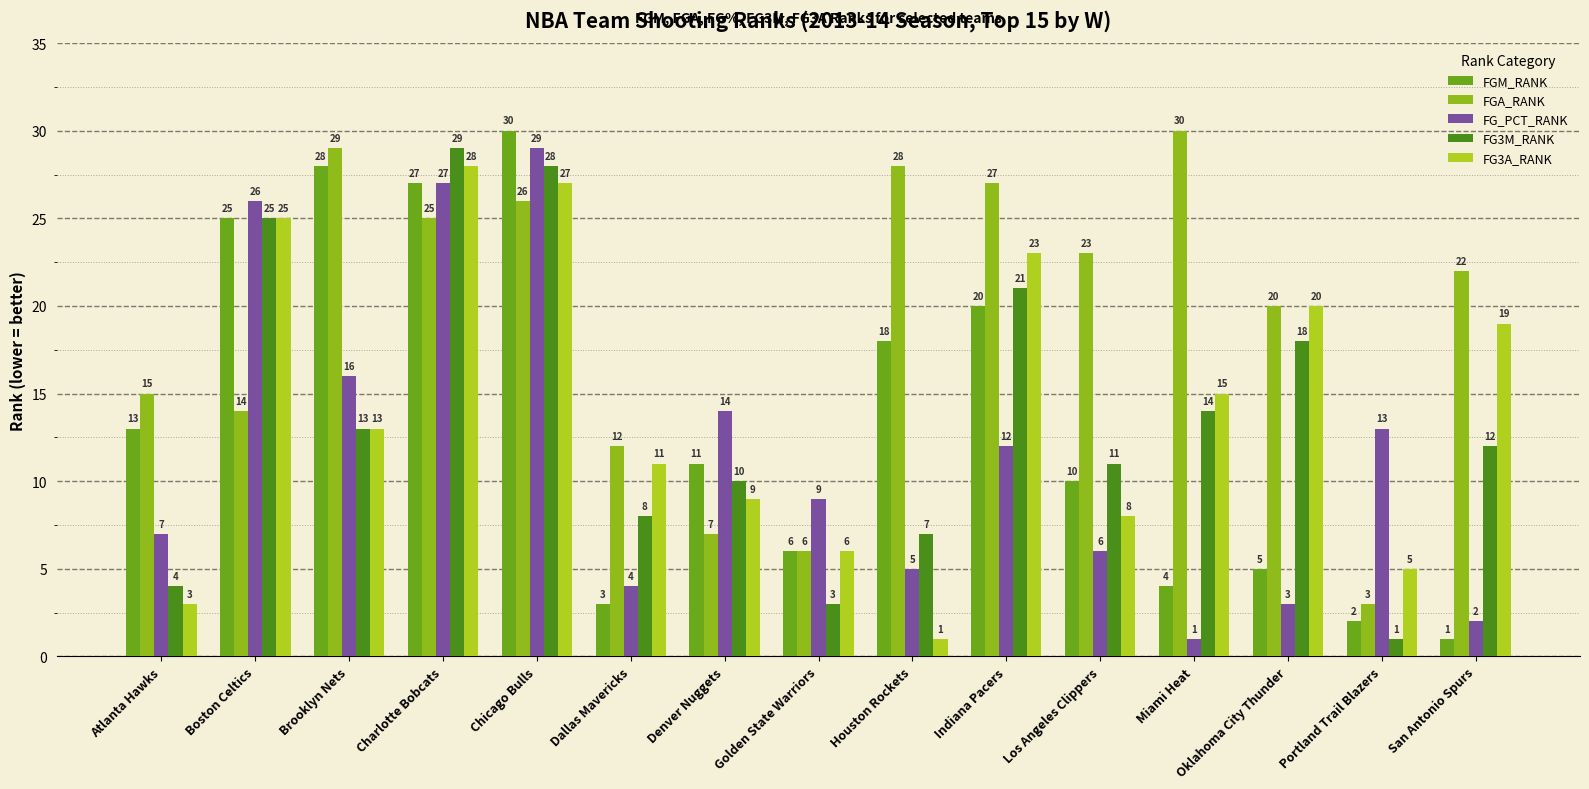

Count the number of categories in the chart.

15